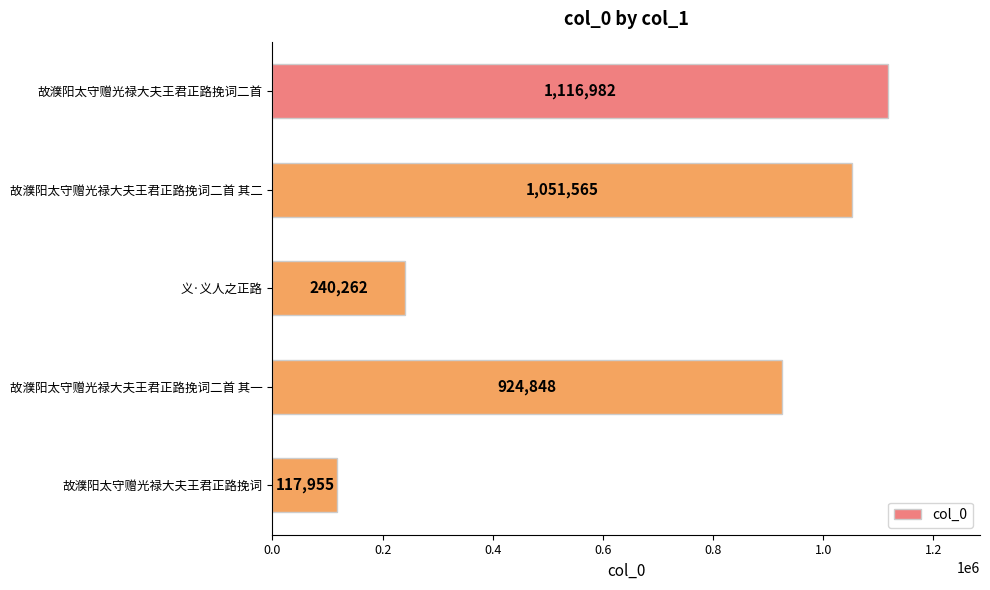

How many categories are shown in the chart?

5